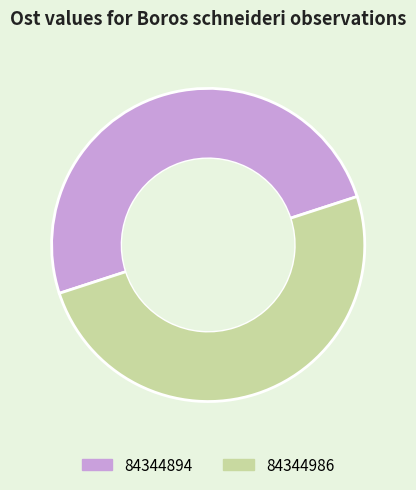

Count the number of slices in the pie.

2